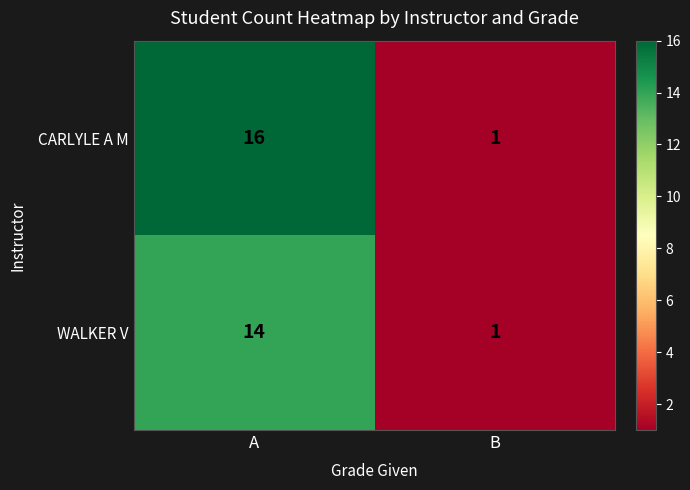

The value of WALKER V at A is 14. True or false?

True